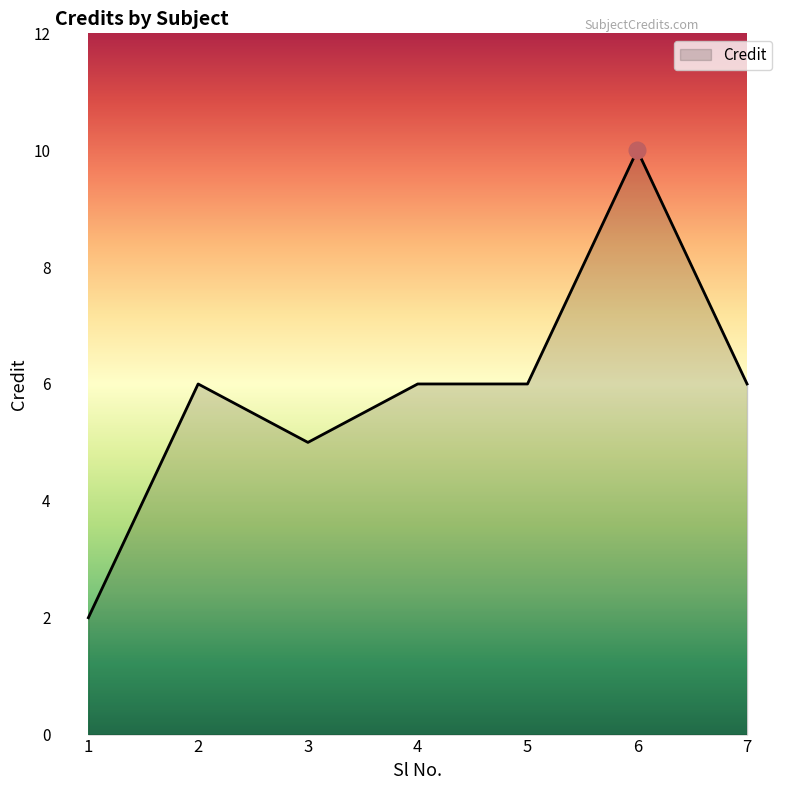

How many distinct data groups are displayed?

1